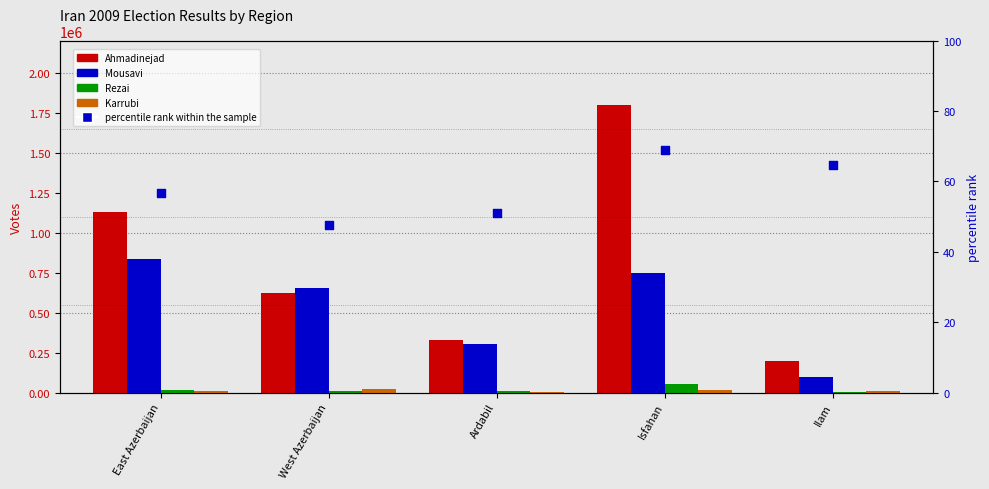

At which category is the sum across all series the highest?

Isfahan